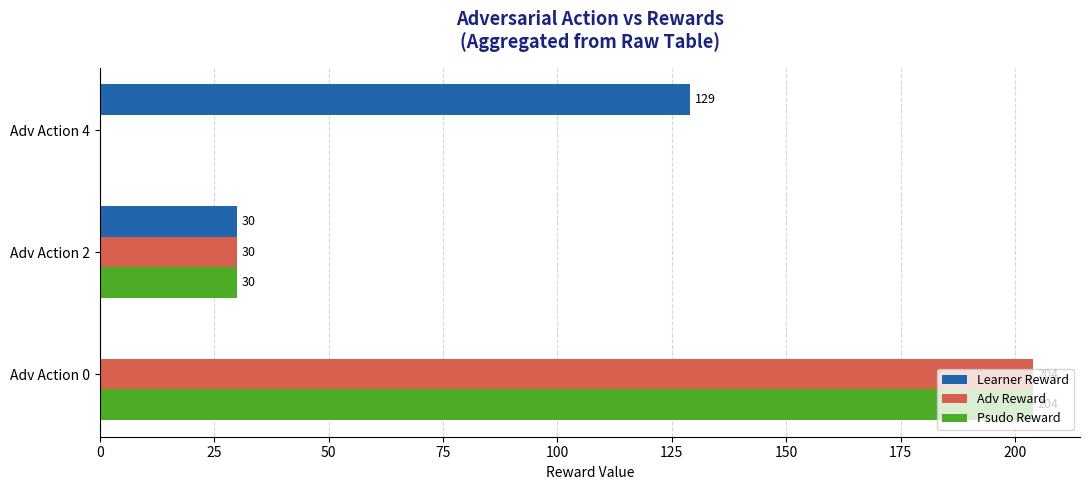

What is the approximate value of Adv Reward at Adv Action 2, to the nearest 5?

30